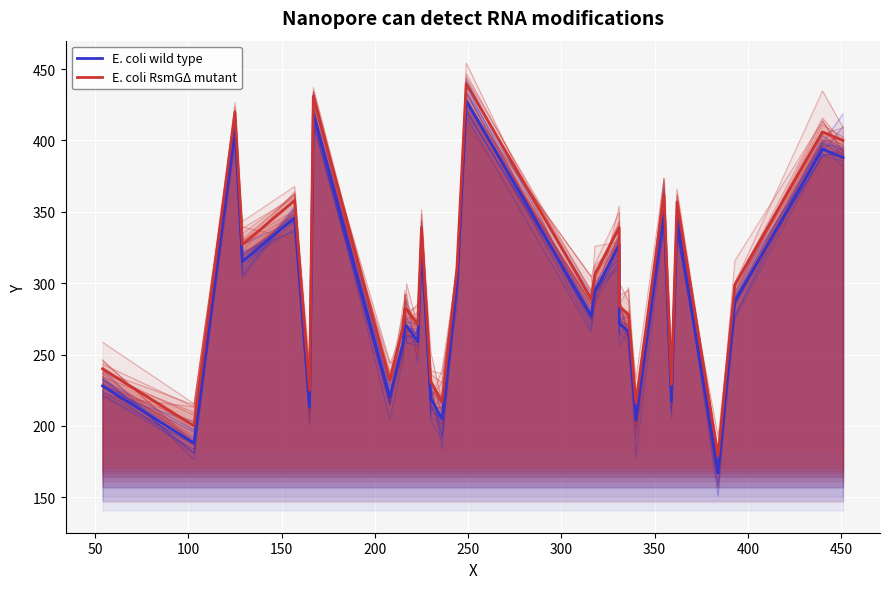

After their last crossing, which series has the higher values: Series 2 (red) or E. coli RsmGΔ mutant?

E. coli RsmGΔ mutant